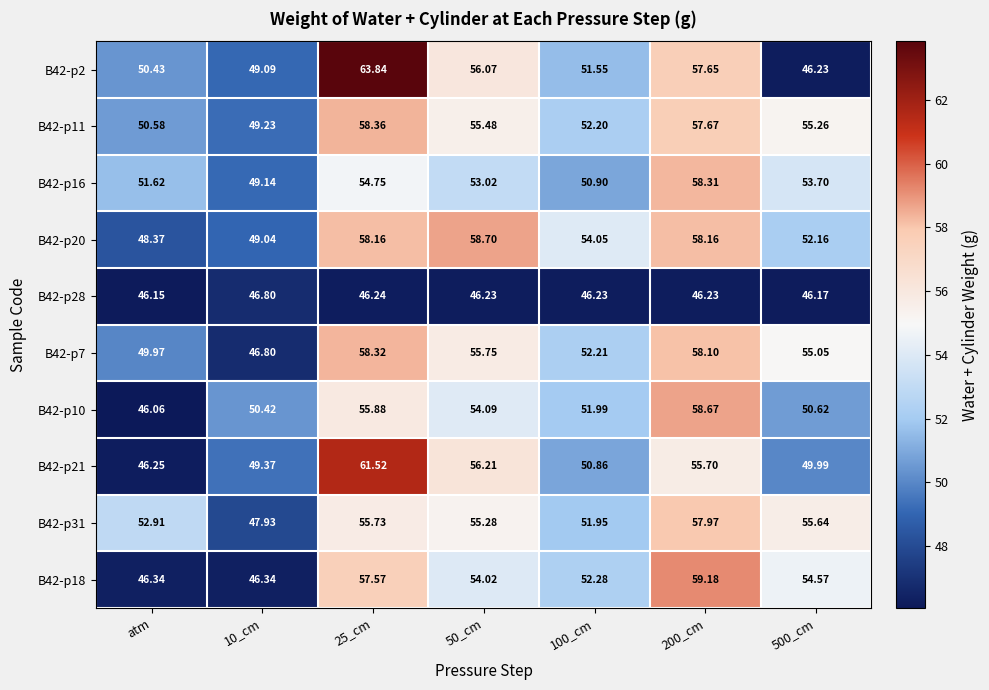

What is the difference between the highest and lowest values at 500_cm?

9.5